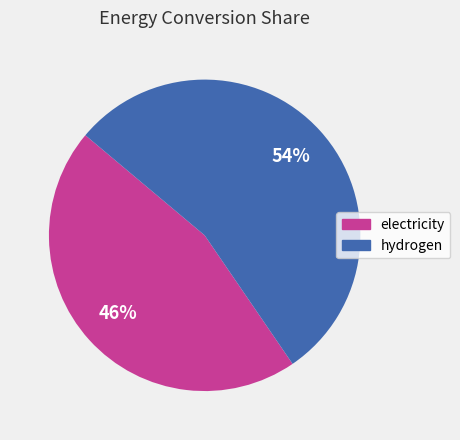

To the nearest percent, what is the average slice percentage?

50%